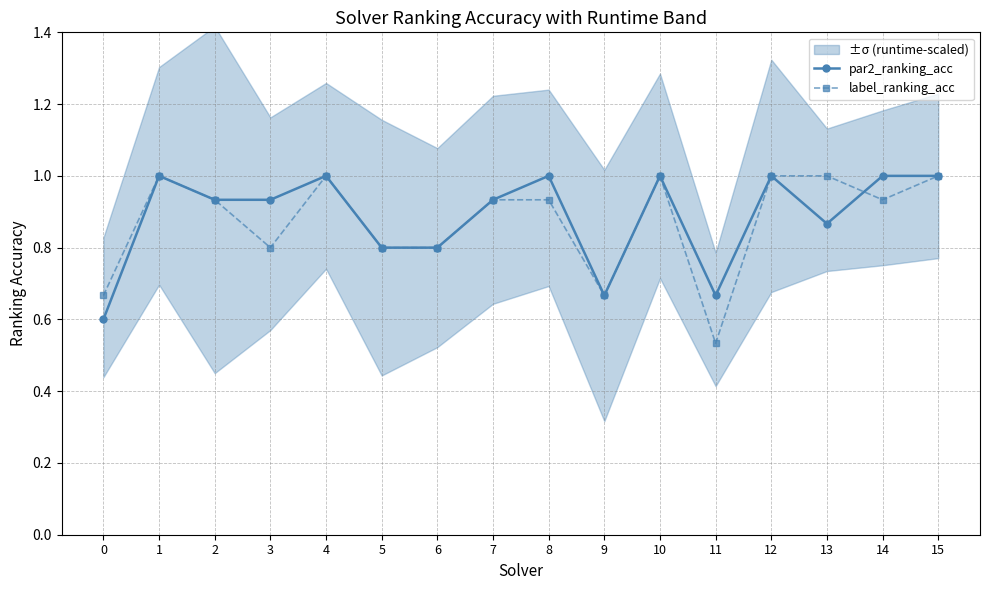

Reading left to right, what are all the values shown in this chart?

par2_ranking_acc: 0.6	1.0	0.9	0.9	1.0	0.8	0.8	0.9	1.0	0.7	1.0	0.7	1.0	0.9	1.0	1.0
label_ranking_acc: 0.7	1.0	0.9	0.8	1.0	0.8	0.8	0.9	0.9	0.7	1.0	0.5	1.0	1.0	0.9	1.0